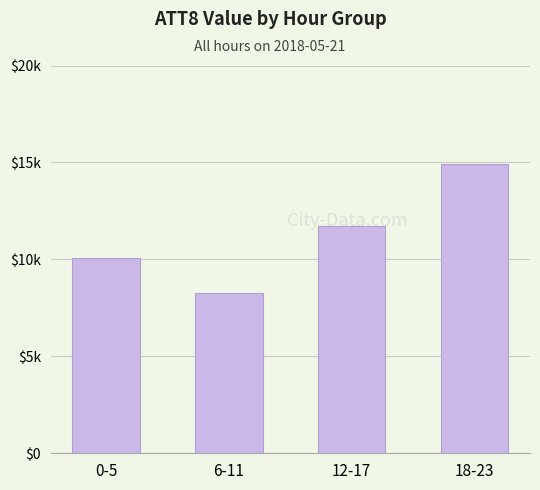

What is the greatest value displayed?

14900.0